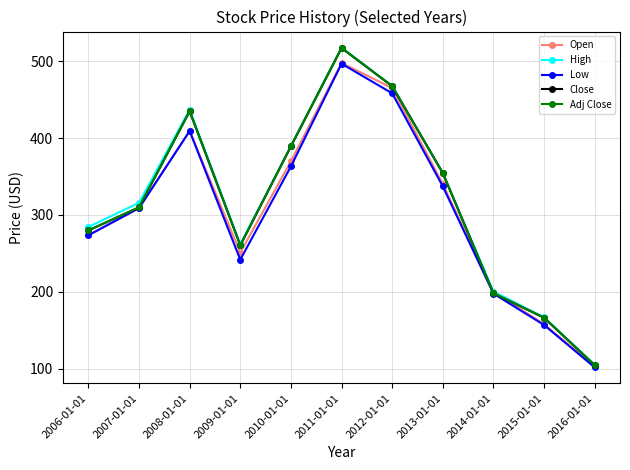

What is the maximum value for High?

518.1